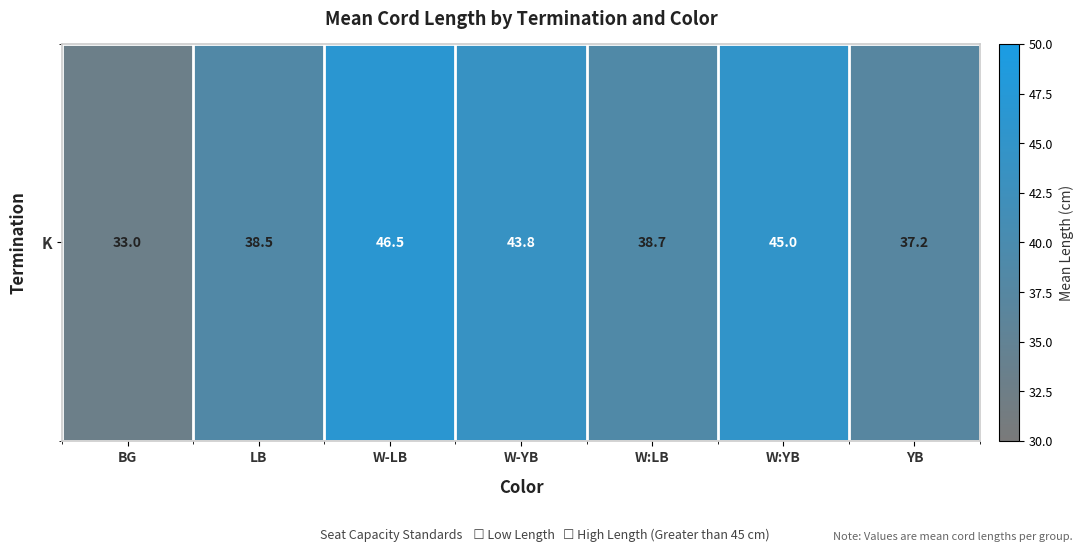

At which category does the chart reach its peak across all series?

W-LB